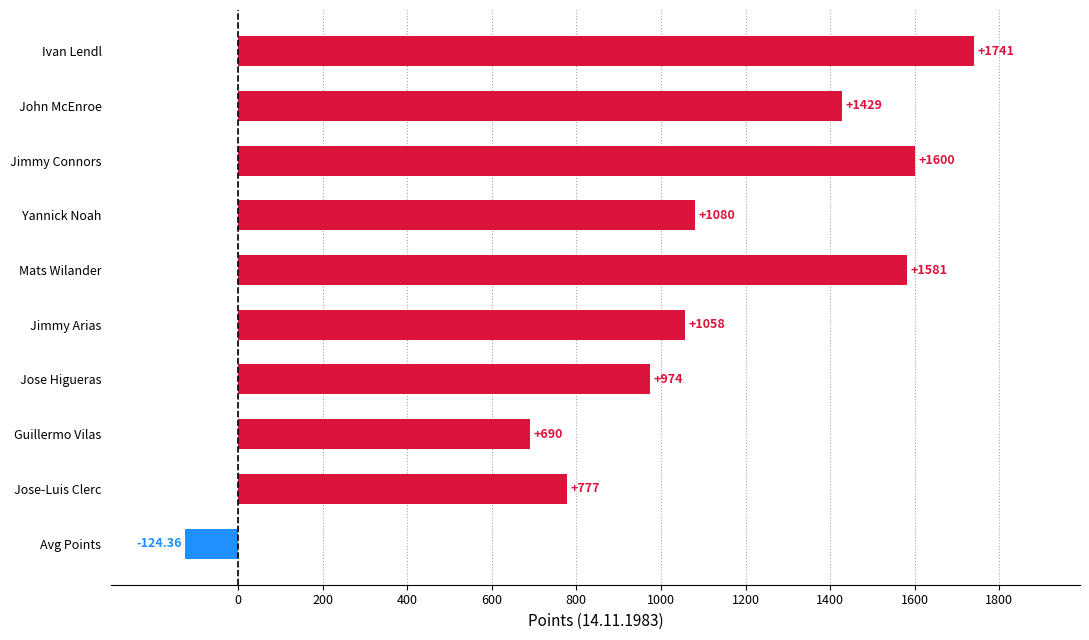

Which category has the lowest value across all series?

Avg Points